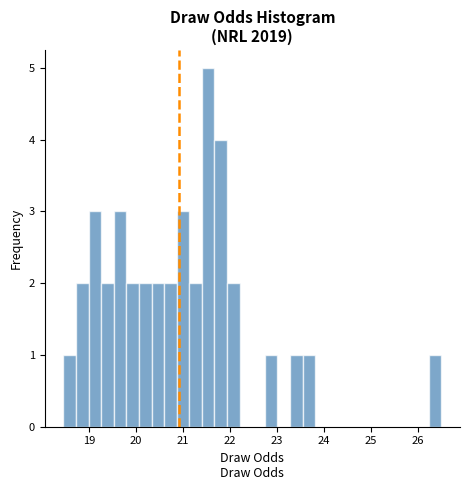

Around what value on the x-axis is the tallest bar? Give the approximate position of its centre, as read against the axis.

21.5